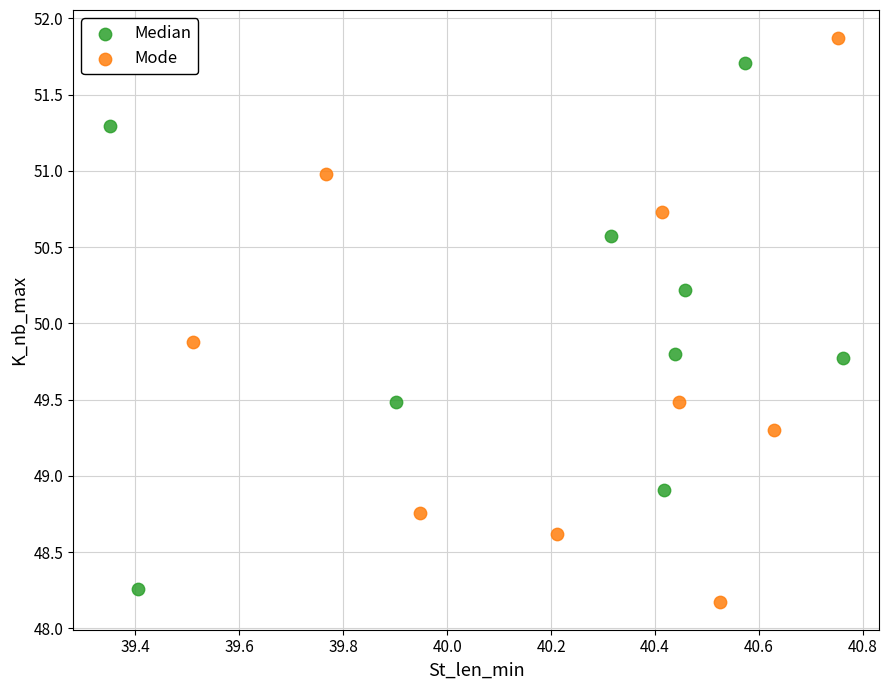

Which series has the widest spread of Y values?

Mode